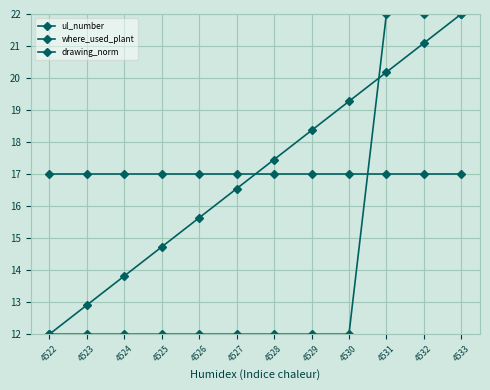

How many data points in ul_number are less than 17?

6